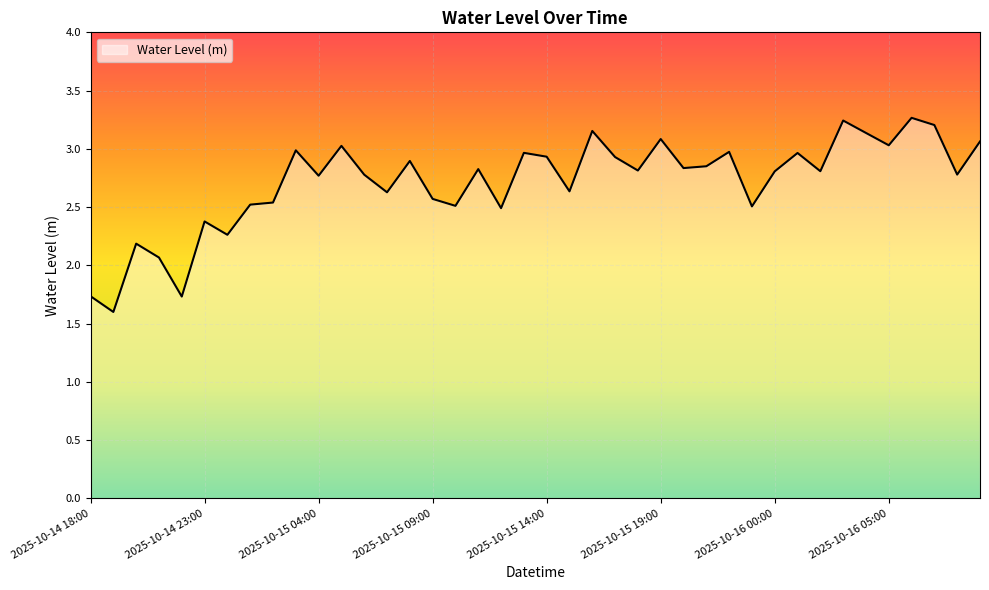

What is the greatest value displayed?

3.3